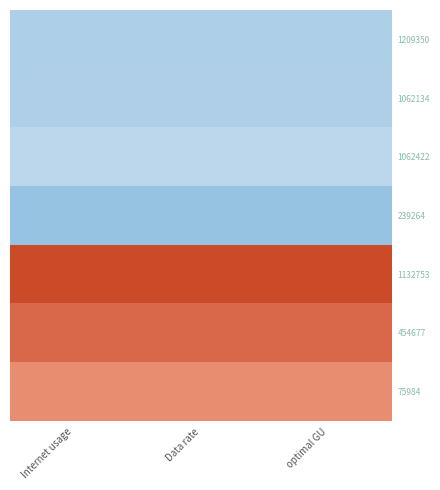

Between Internet usage and optimal GU, which series saw the biggest shift?

1209350